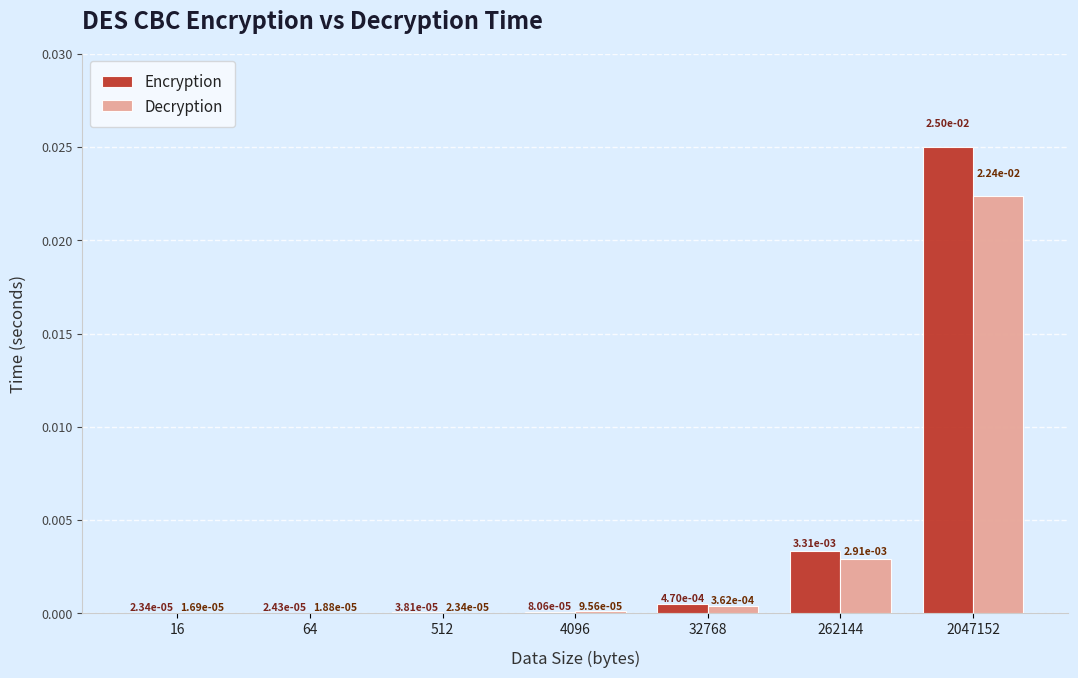

Which series has the largest total across all categories?

Encryption